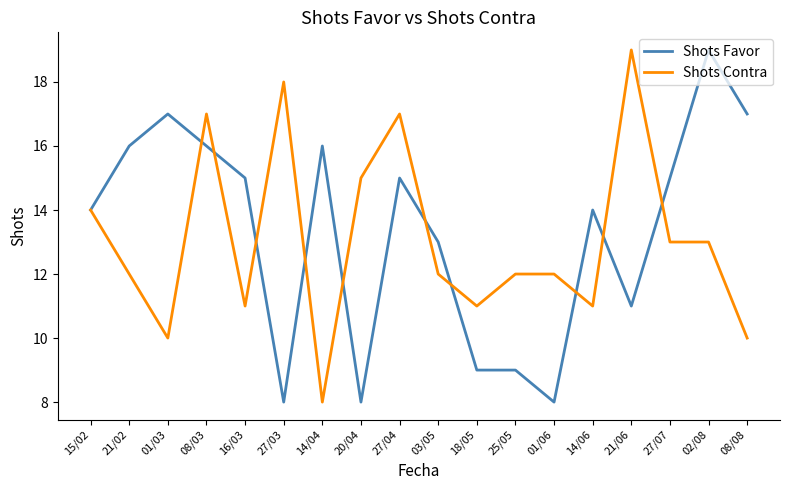

Is it true that Shots Contra equals 6 at 16/03?

False